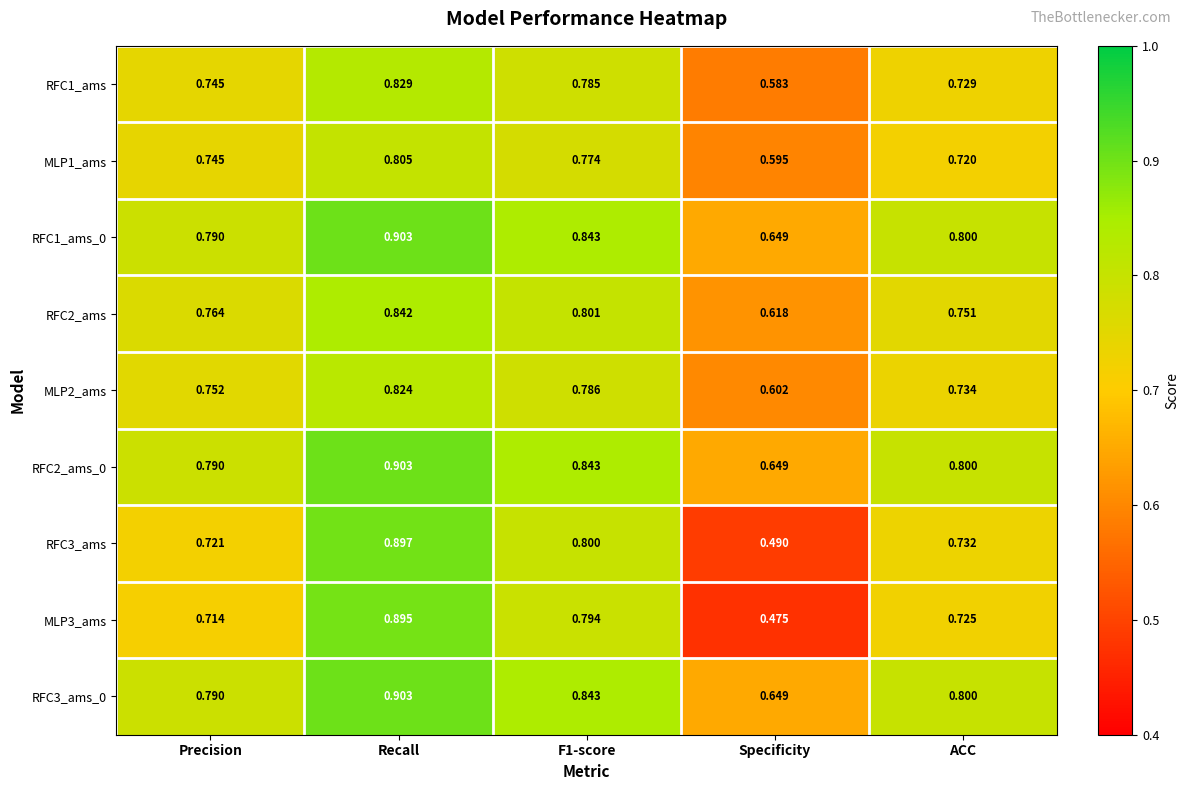

At which category is the sum across all series the highest?

Recall